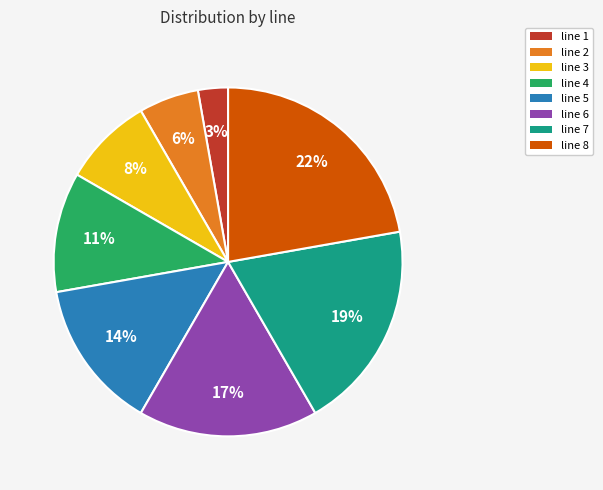

How many segments does this pie chart have?

8